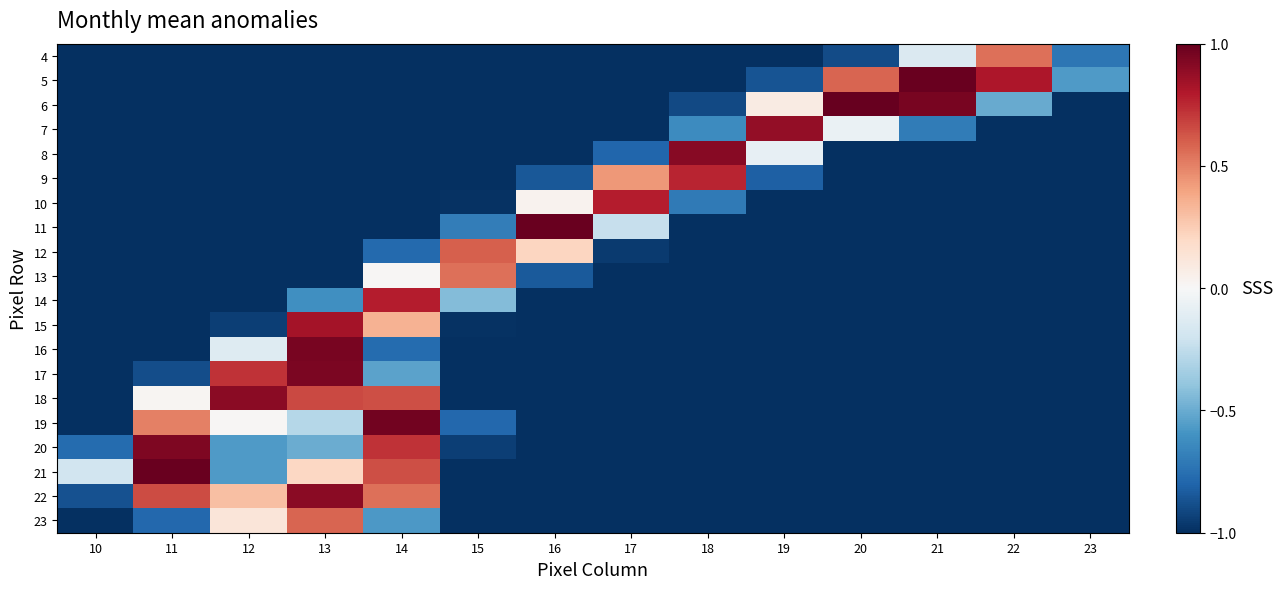

What is the total value across all series at 15?

-15.7